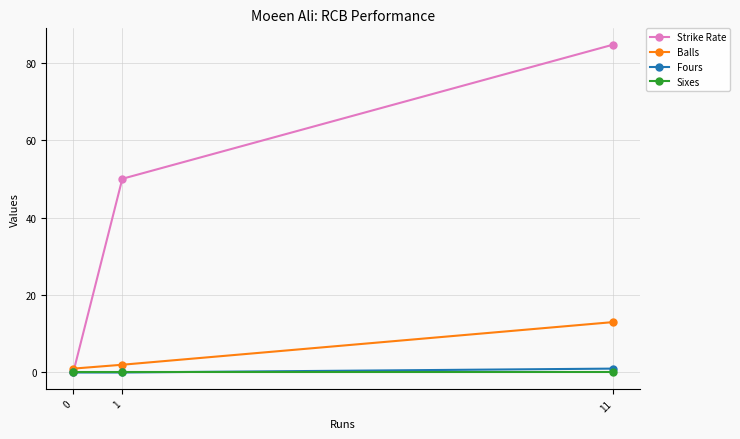

Is it true that Strike Rate equals -35.0 at 0?

False